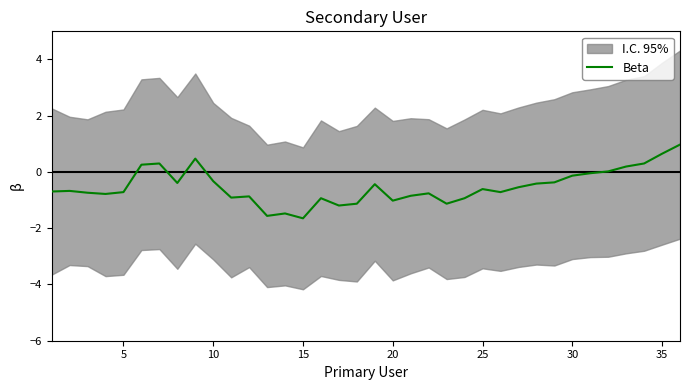

What is the maximum value for Beta?

1.0